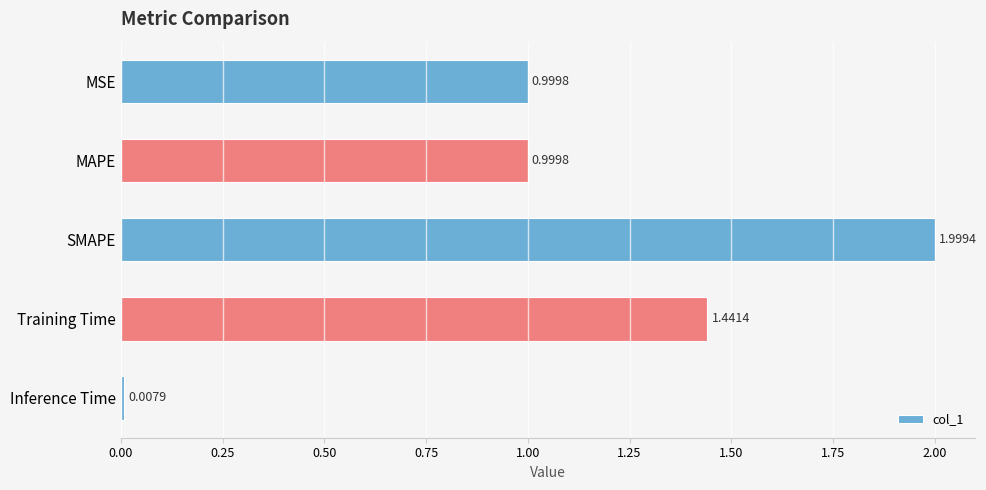

Approximately how many times larger is the value at MAPE compared to SMAPE?

0.5